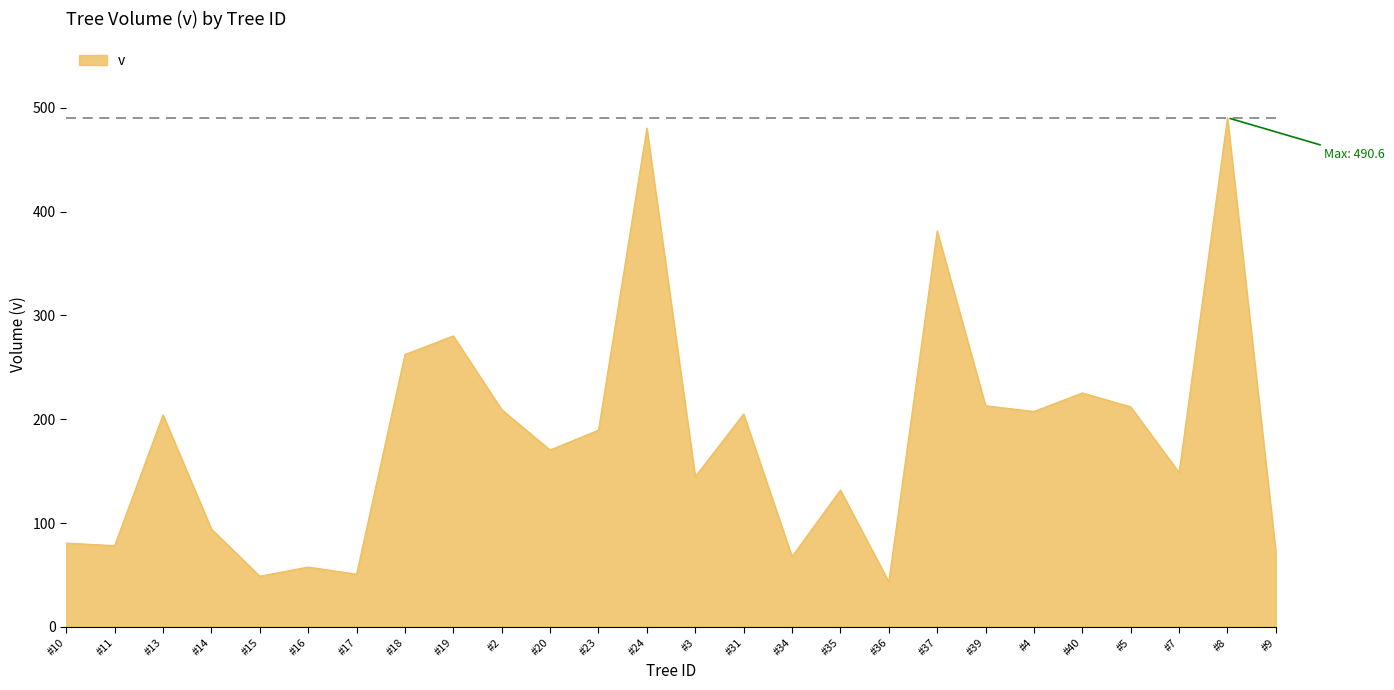

What is the maximum value shown in the chart?

490.6